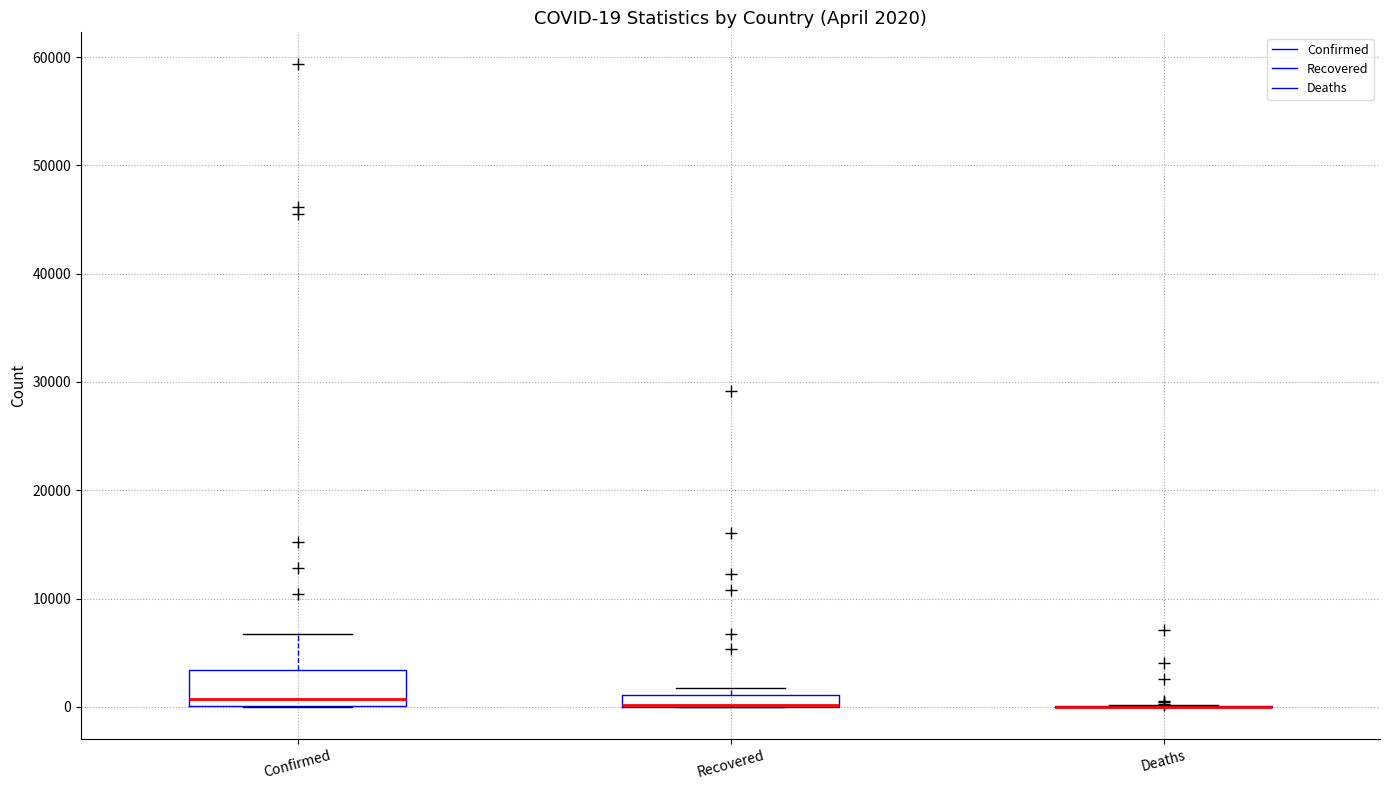

Comparing the boxes themselves (not the whiskers), which one is the tallest?

Confirmed